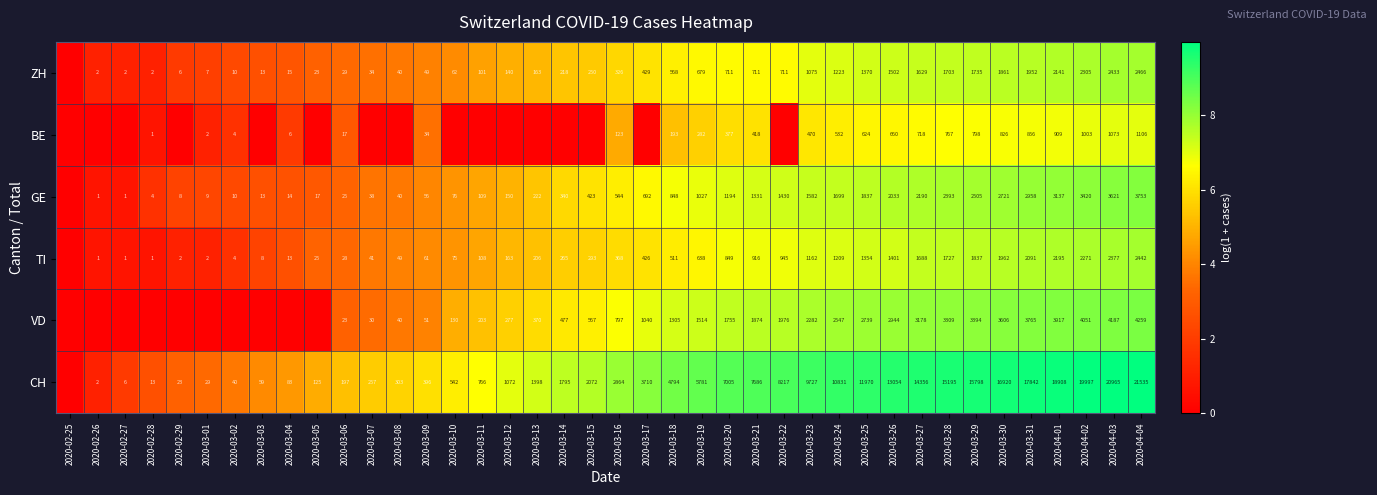

The value of TI at 2020-03-07 is 41. True or false?

True